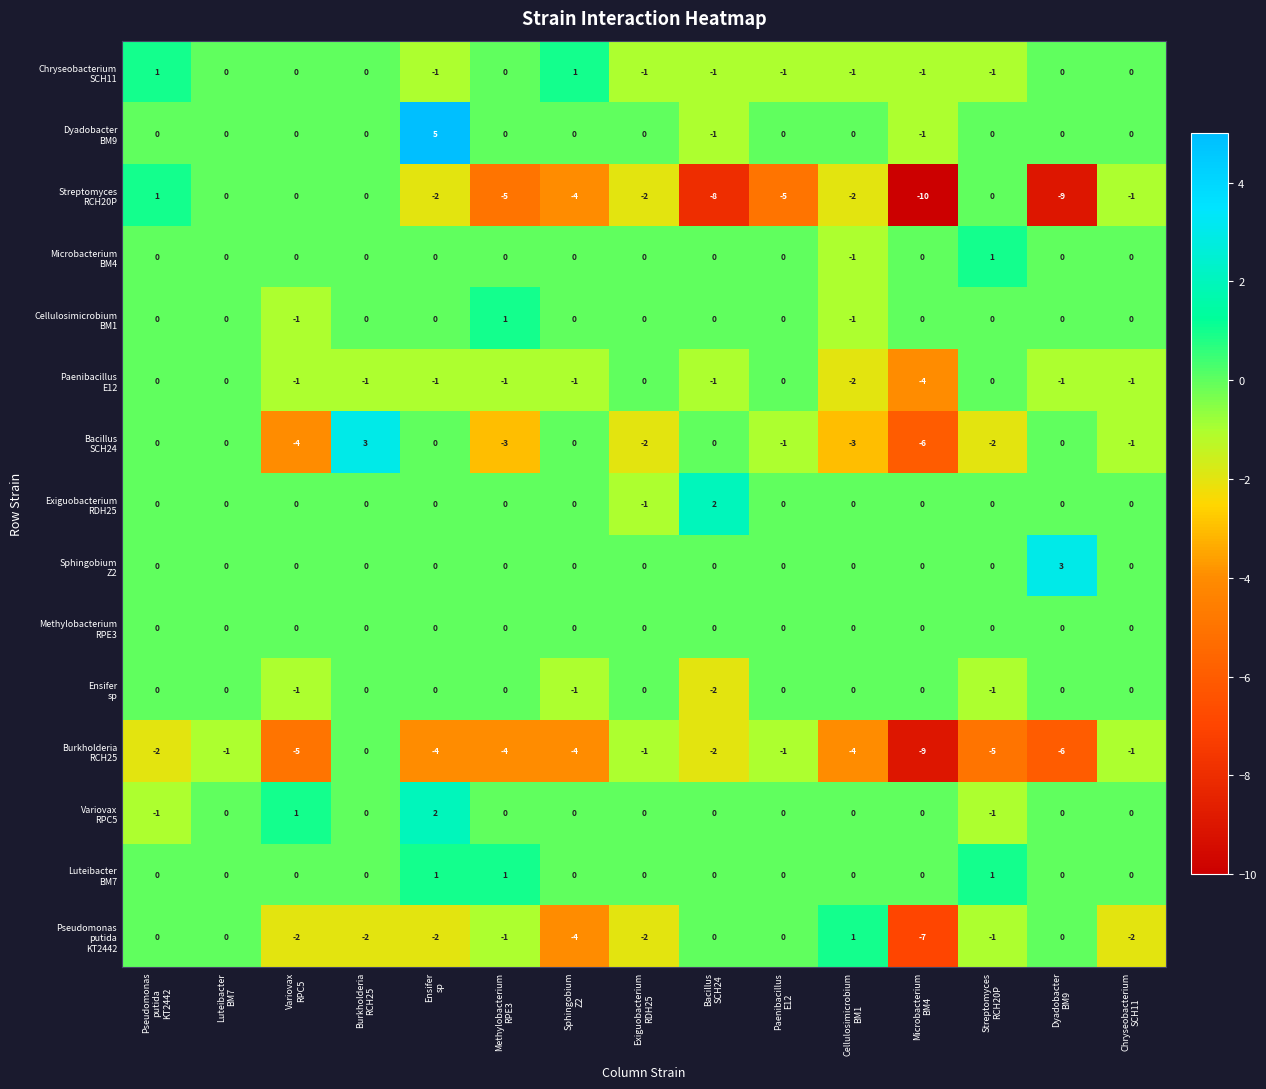

What is the greatest value displayed?

5